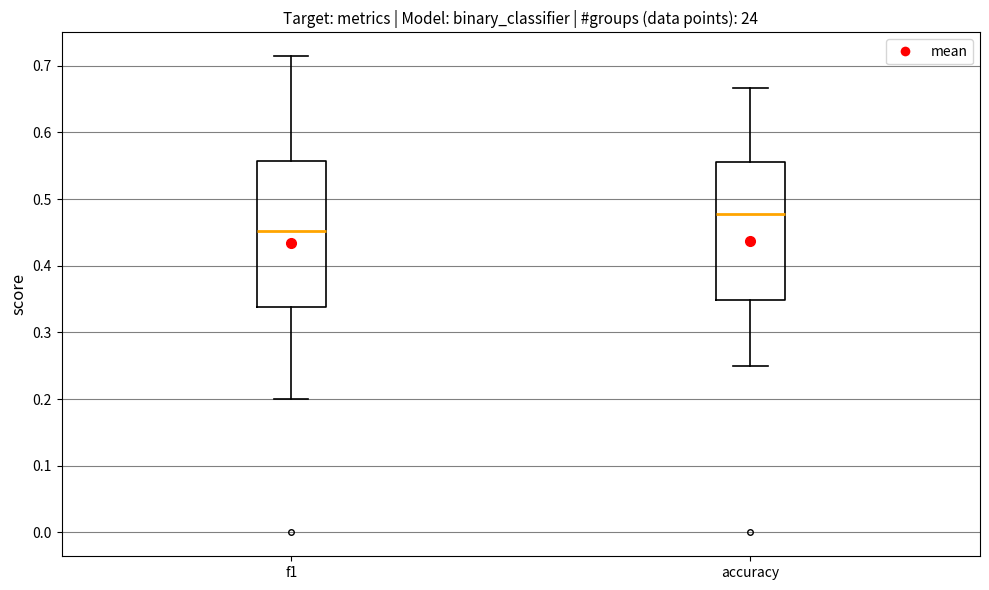

Which box is the tallest, from its lower edge to its upper edge?

f1